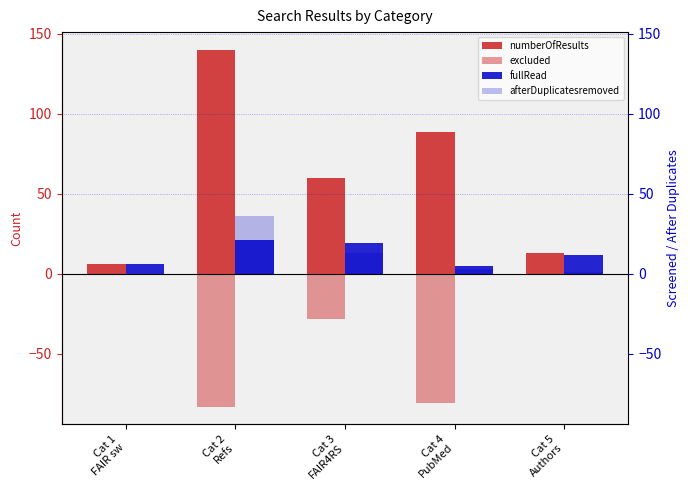

What are all the series names shown in the legend?

numberOfResults, excluded, fullRead, afterDuplicatesremoved